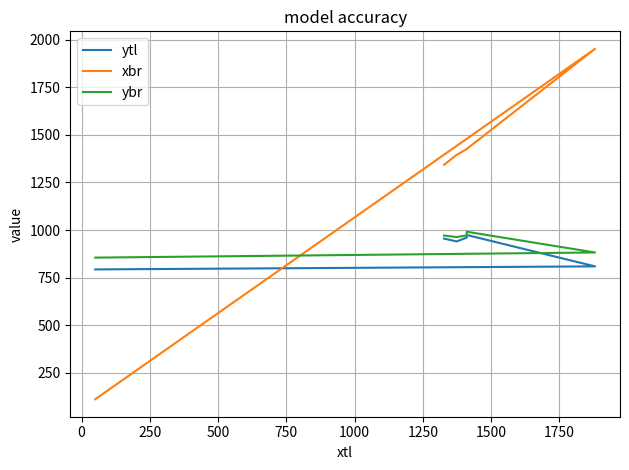

Which series has the largest total across all categories?

xbr